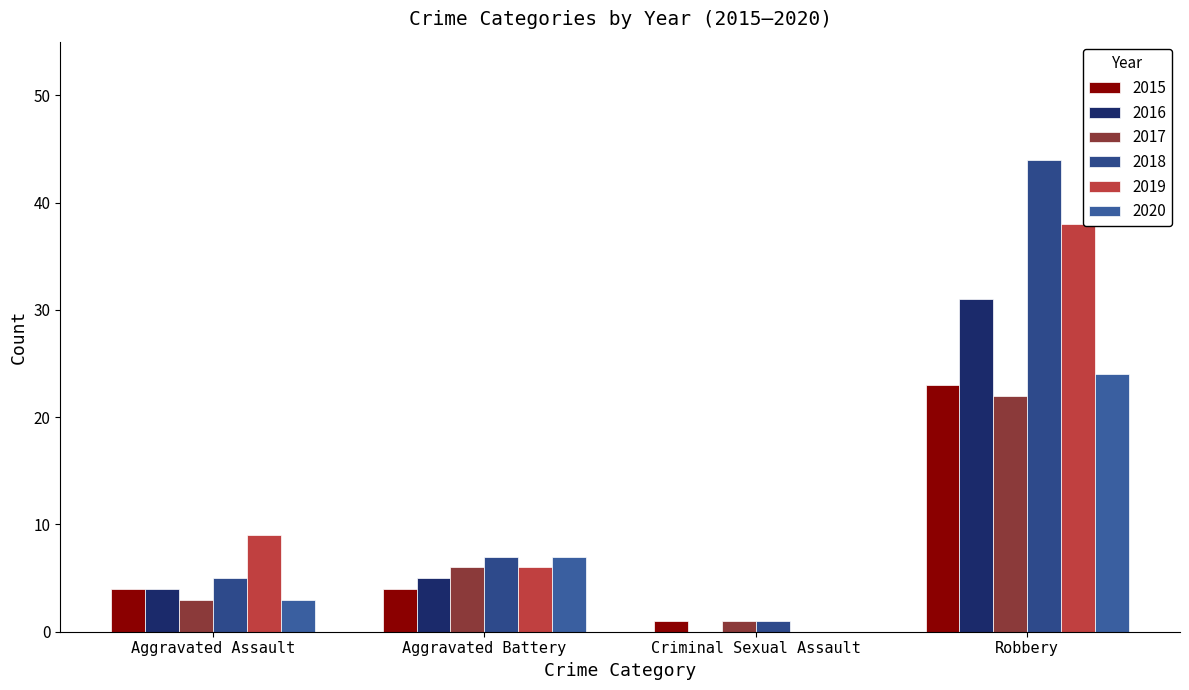

What is the label of the 3rd bar from the left?

Criminal Sexual Assault